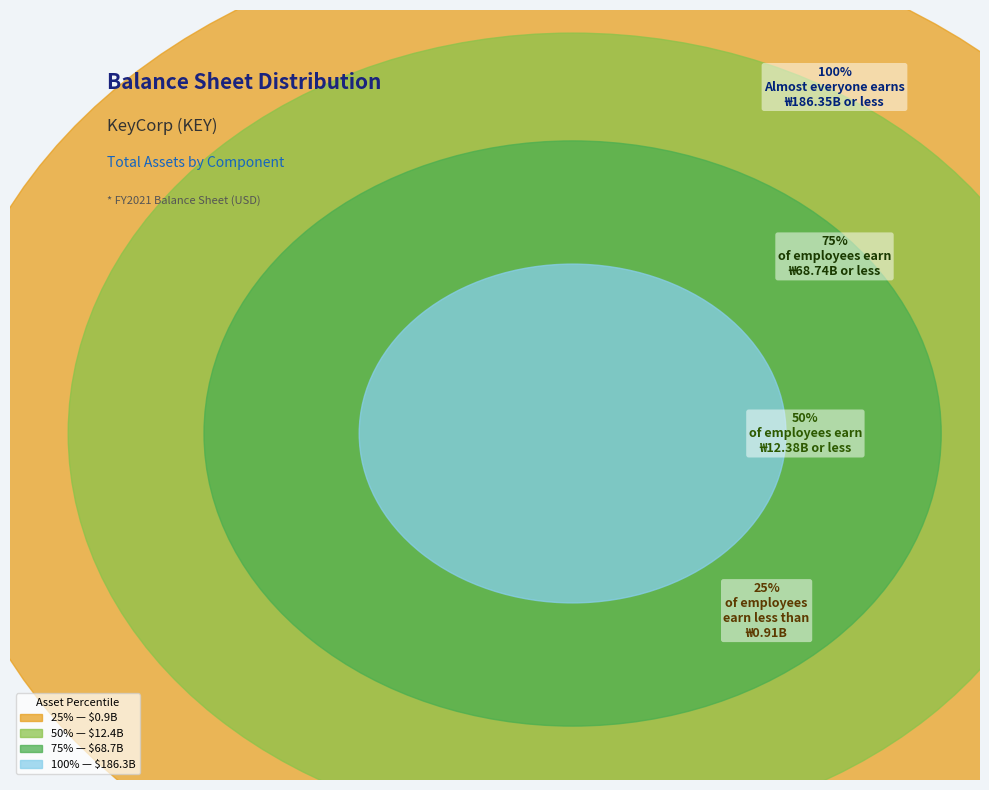

True or false: 2012 accounts for 14% of the total.

False